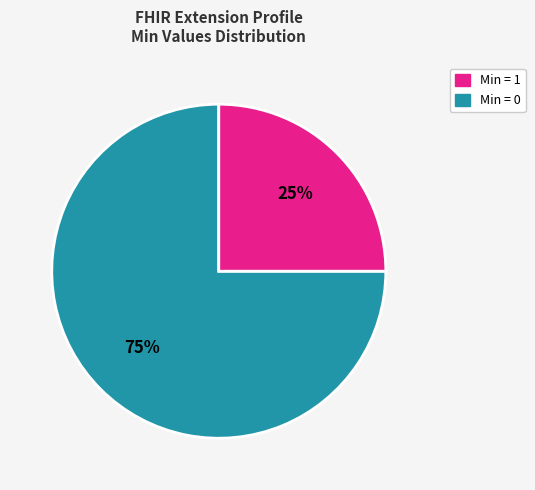

Is there any slice that represents more than half of the pie?

Yes